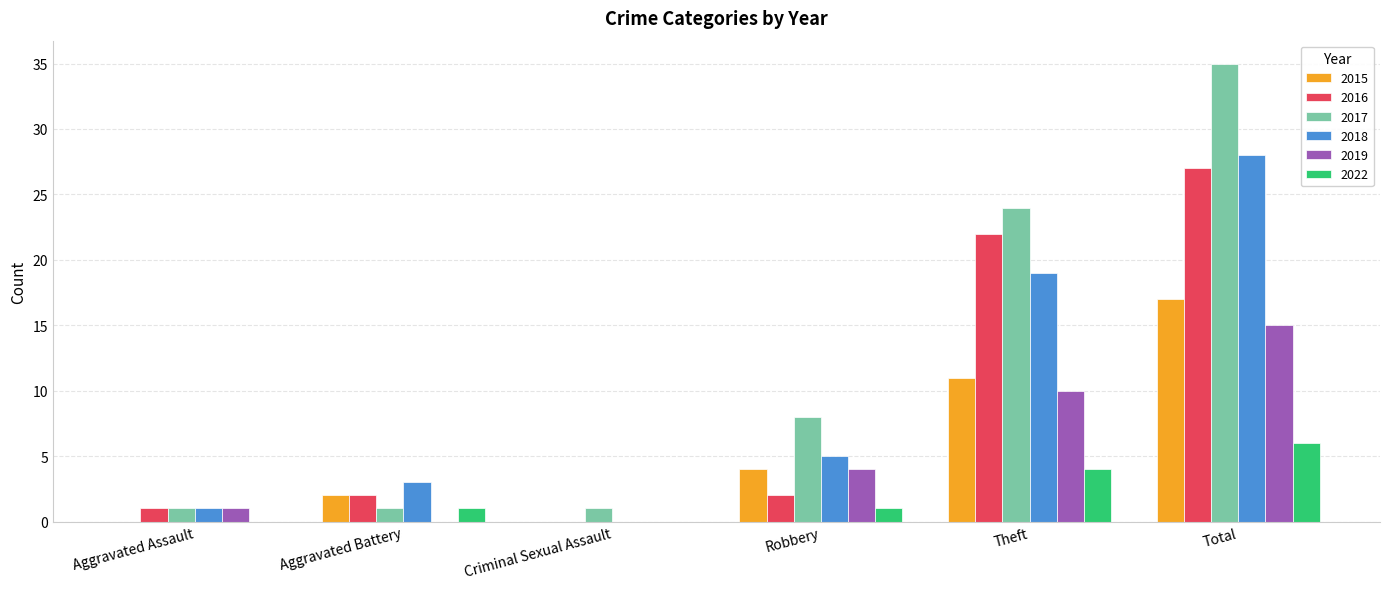

Is the value of 2022 at Criminal Sexual Assault greater than the value of 2016 at Theft?

No